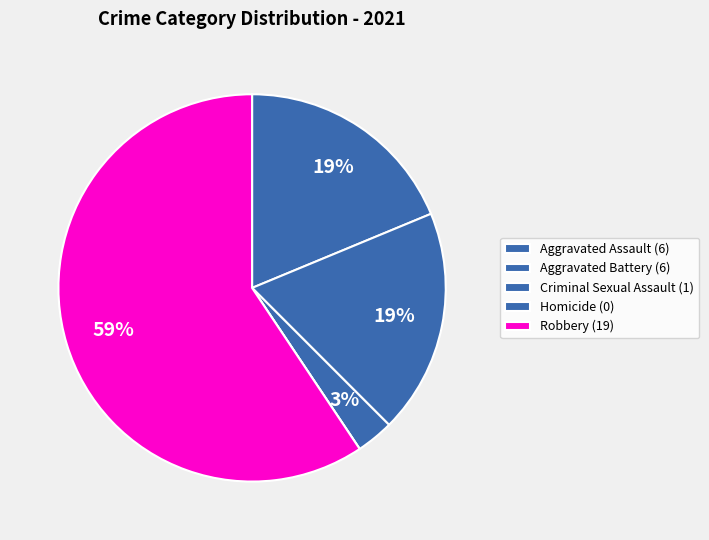

What percentage is the Aggravated Assault slice, to the nearest percent?

19%